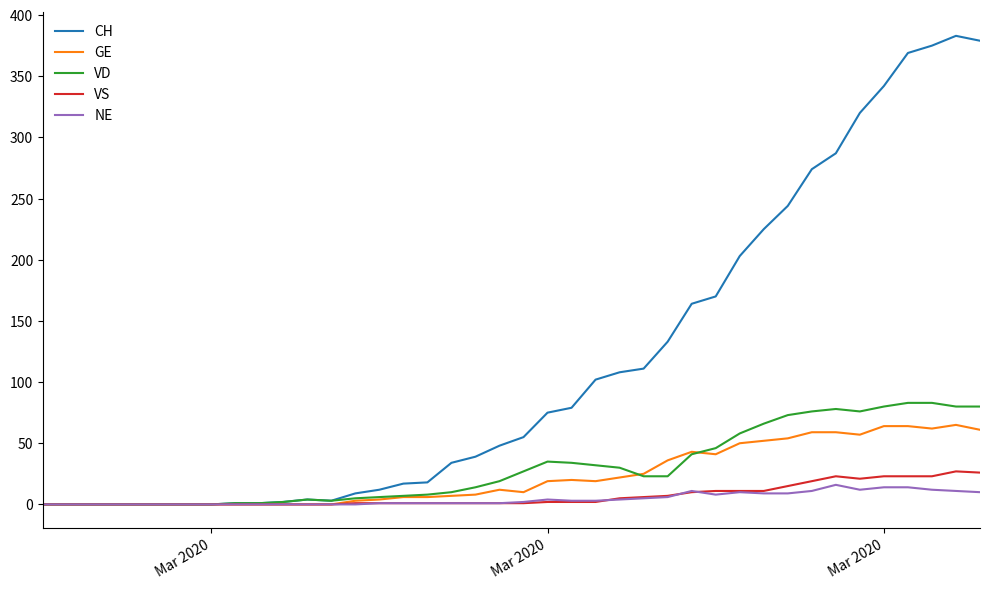

What is the difference between the second highest and second lowest values in the VD series?

83